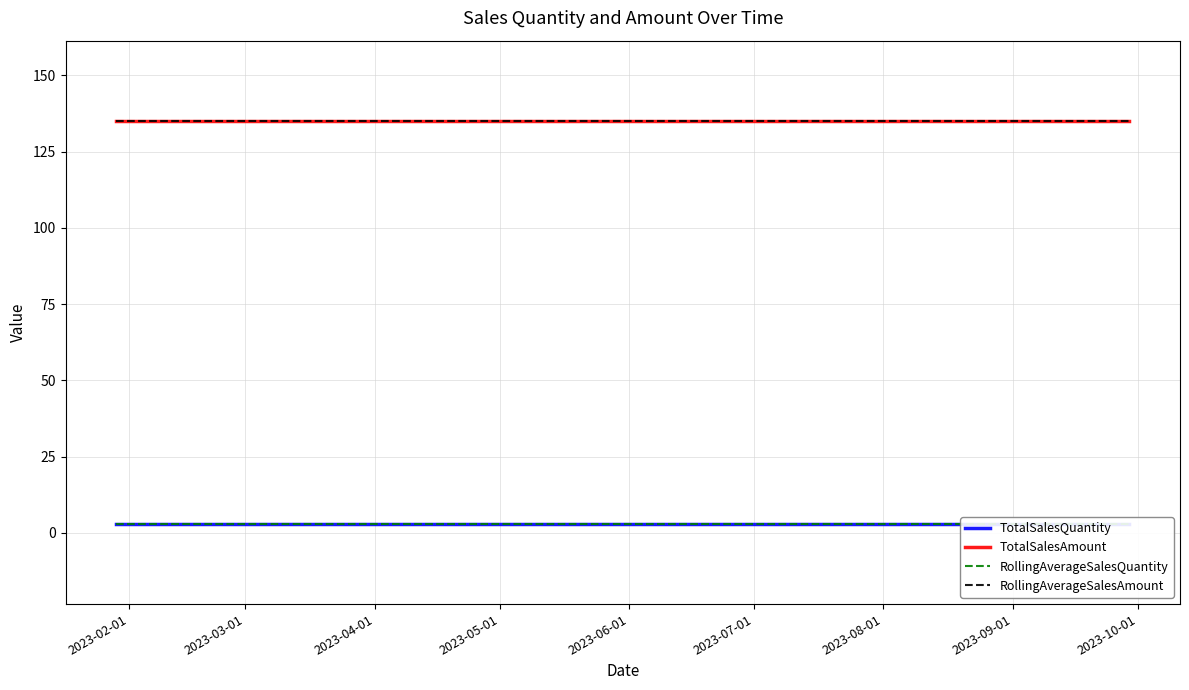

At which category is the sum across all series the highest?

2023-02-01